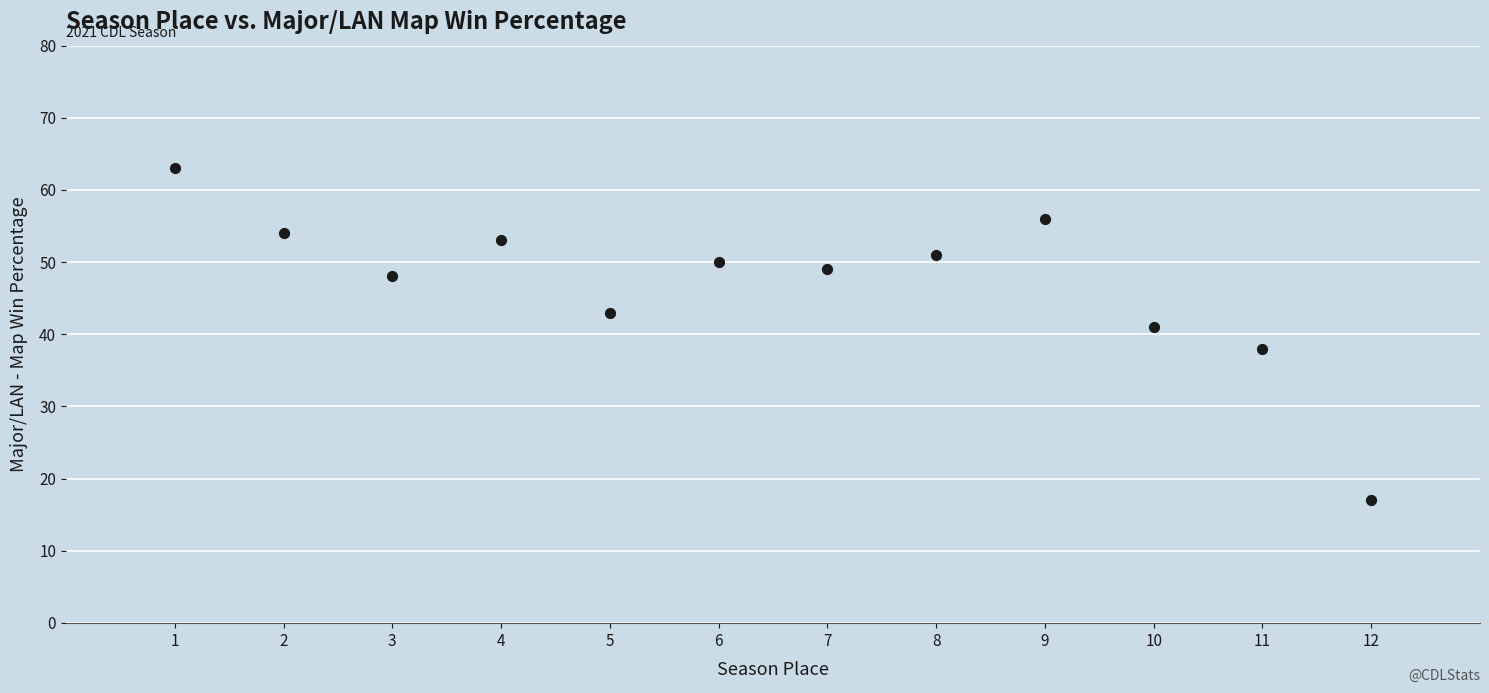

What is the range of Y values (max minus min)?

46